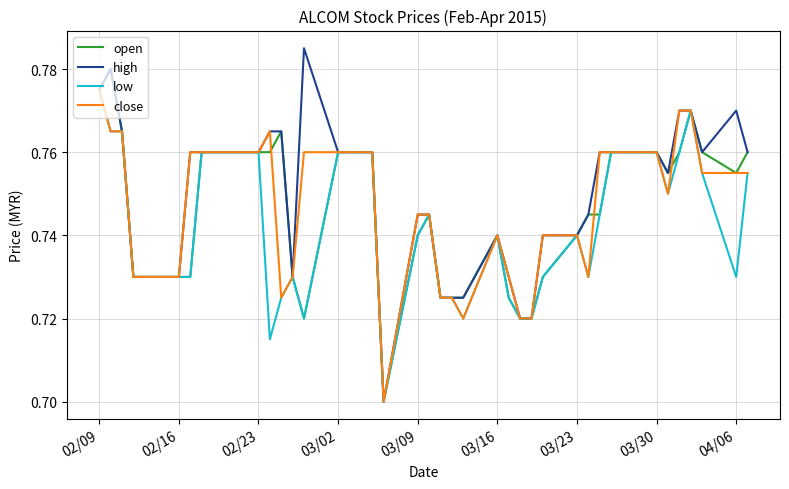

Which series has the widest spread of values?

high